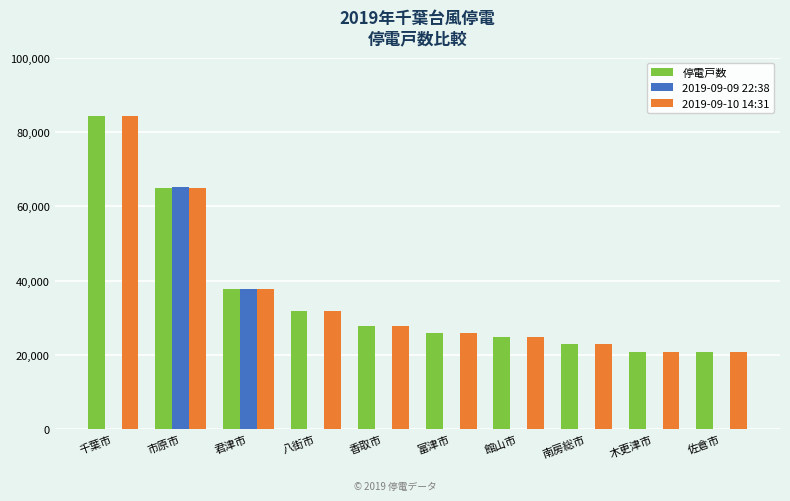

How many data points does each series have?

10